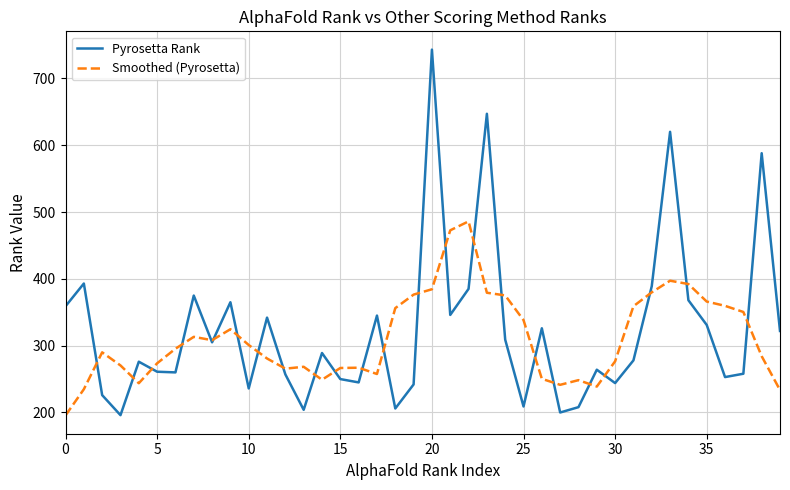

Which series has the largest range (max minus min)?

Pyrosetta Rank